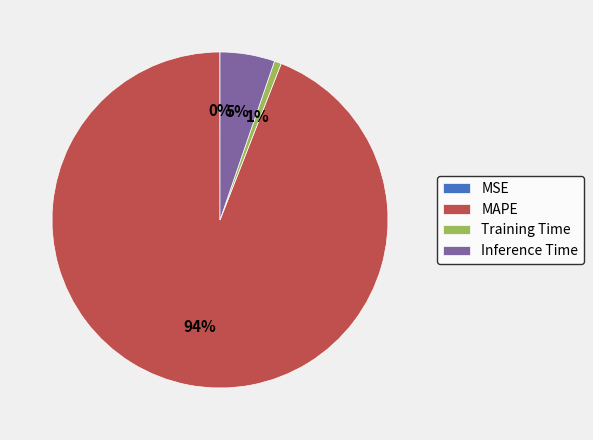

Is there a majority slice in this chart?

Yes